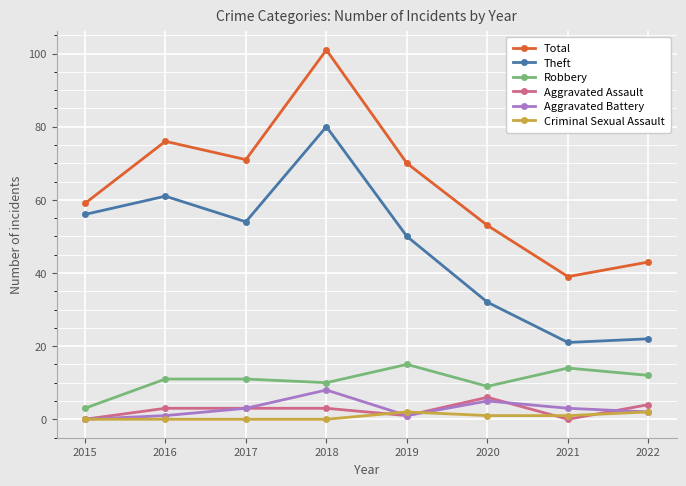

Which series has the largest range (max minus min)?

Total